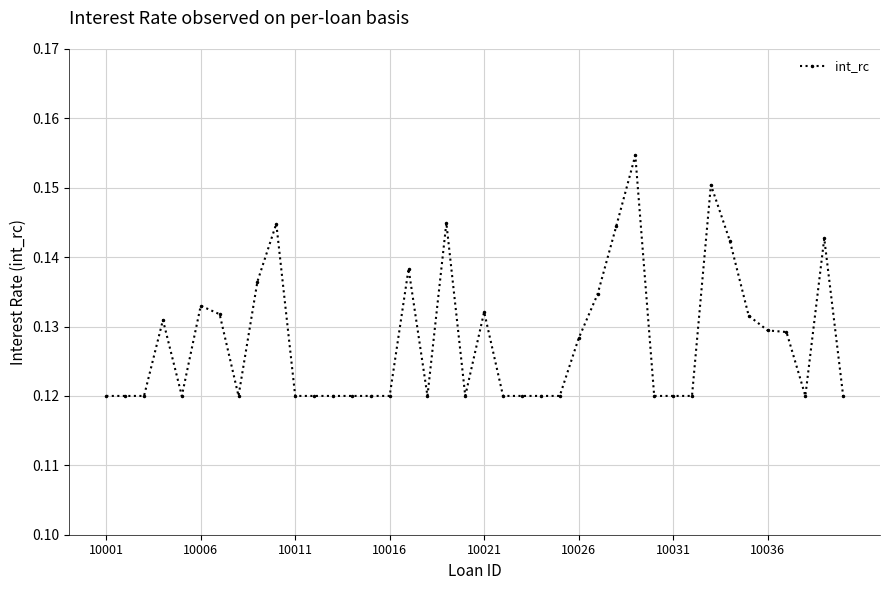

True or false: there are more than 0 points higher than both neighbors.

True